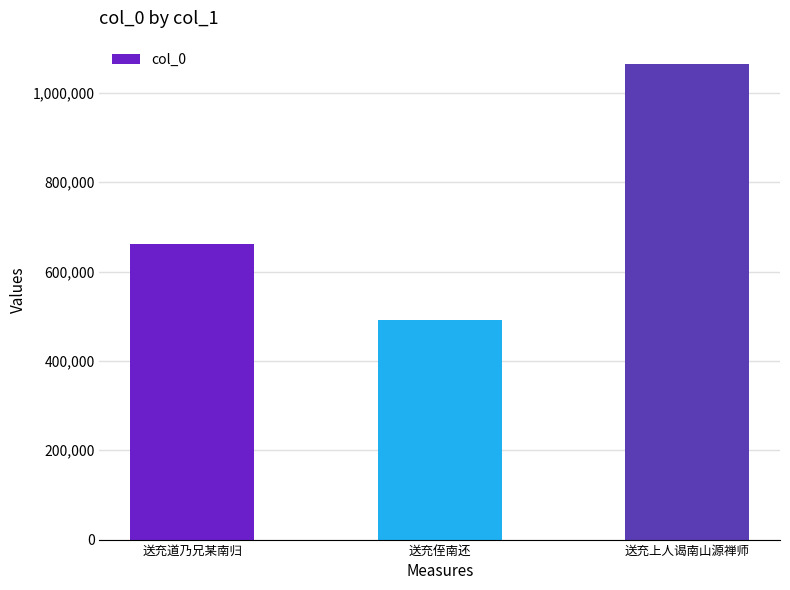

Reading left to right, extract all data points from this chart.

送充道乃兄某南归=660680	送充侄南还=490526	送充上人谒南山源禅师=1063625